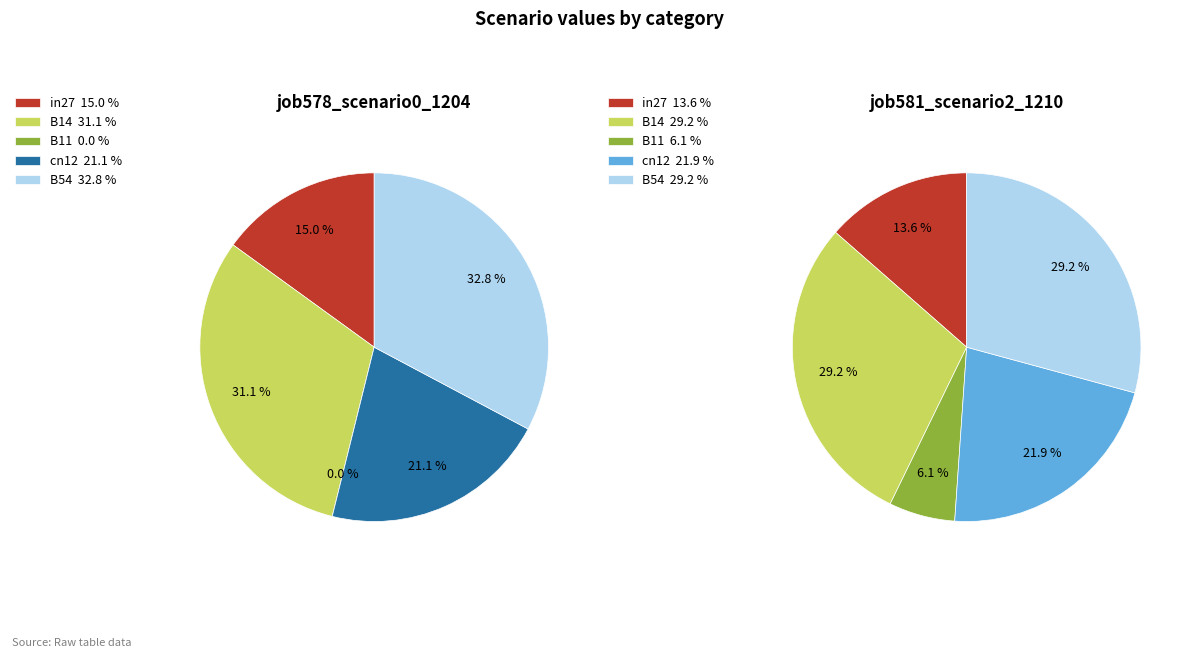

Which slice is the smallest?

B11